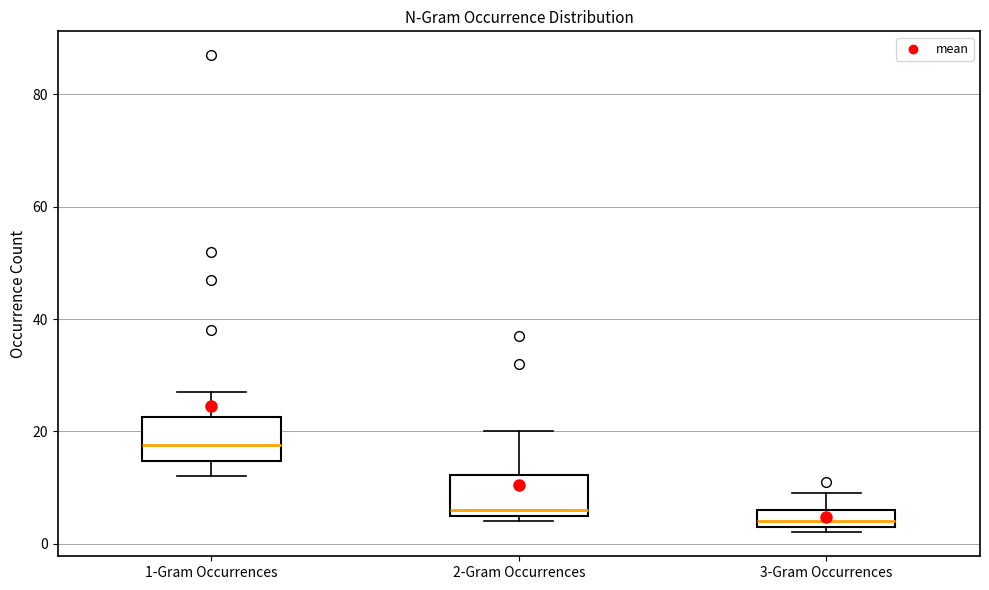

Where is the lower edge of the box for 1-Gram Occurrences on the y-axis? The values are not printed on the chart, so give them approximately, as read against the axis.

14